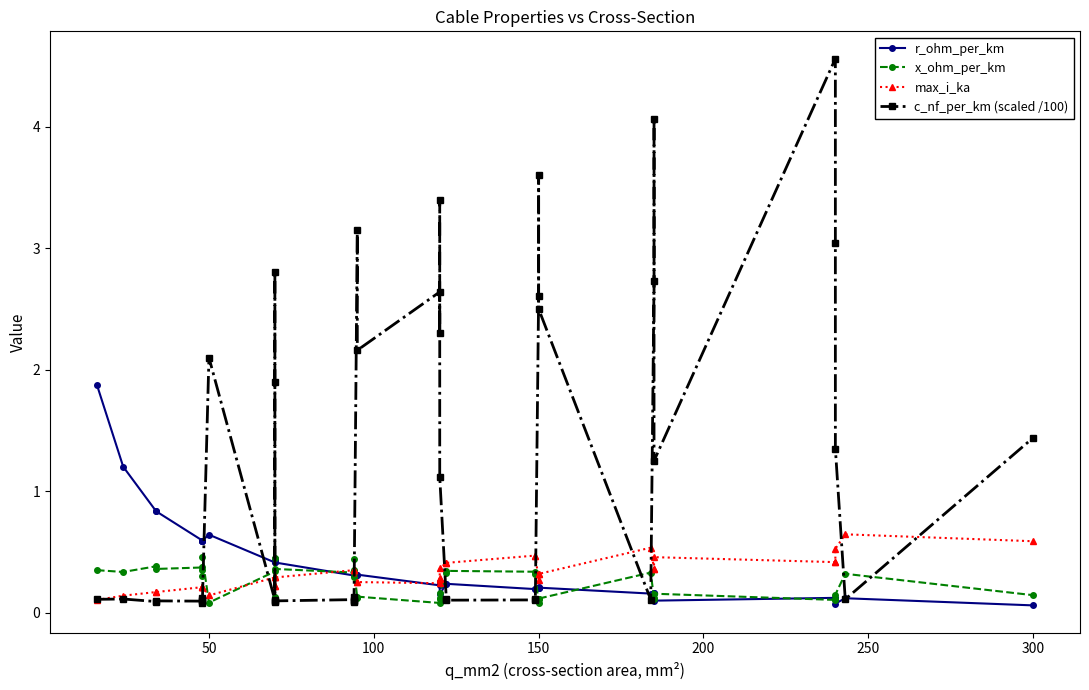

Is this an area chart (filled region under the line)?

No